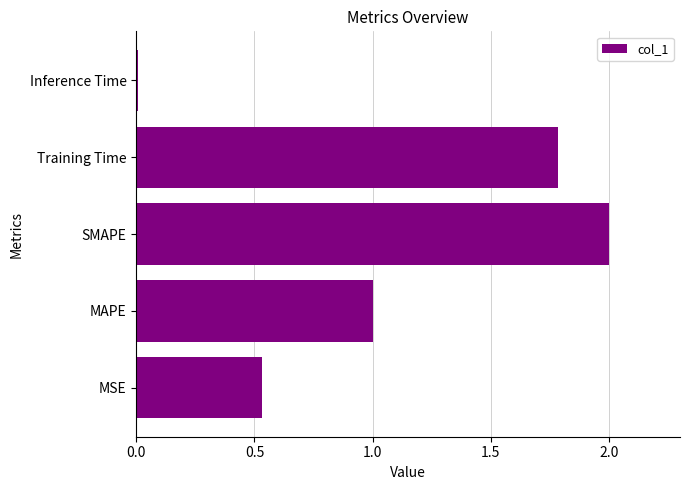

What value does the data have at SMAPE?

2.0